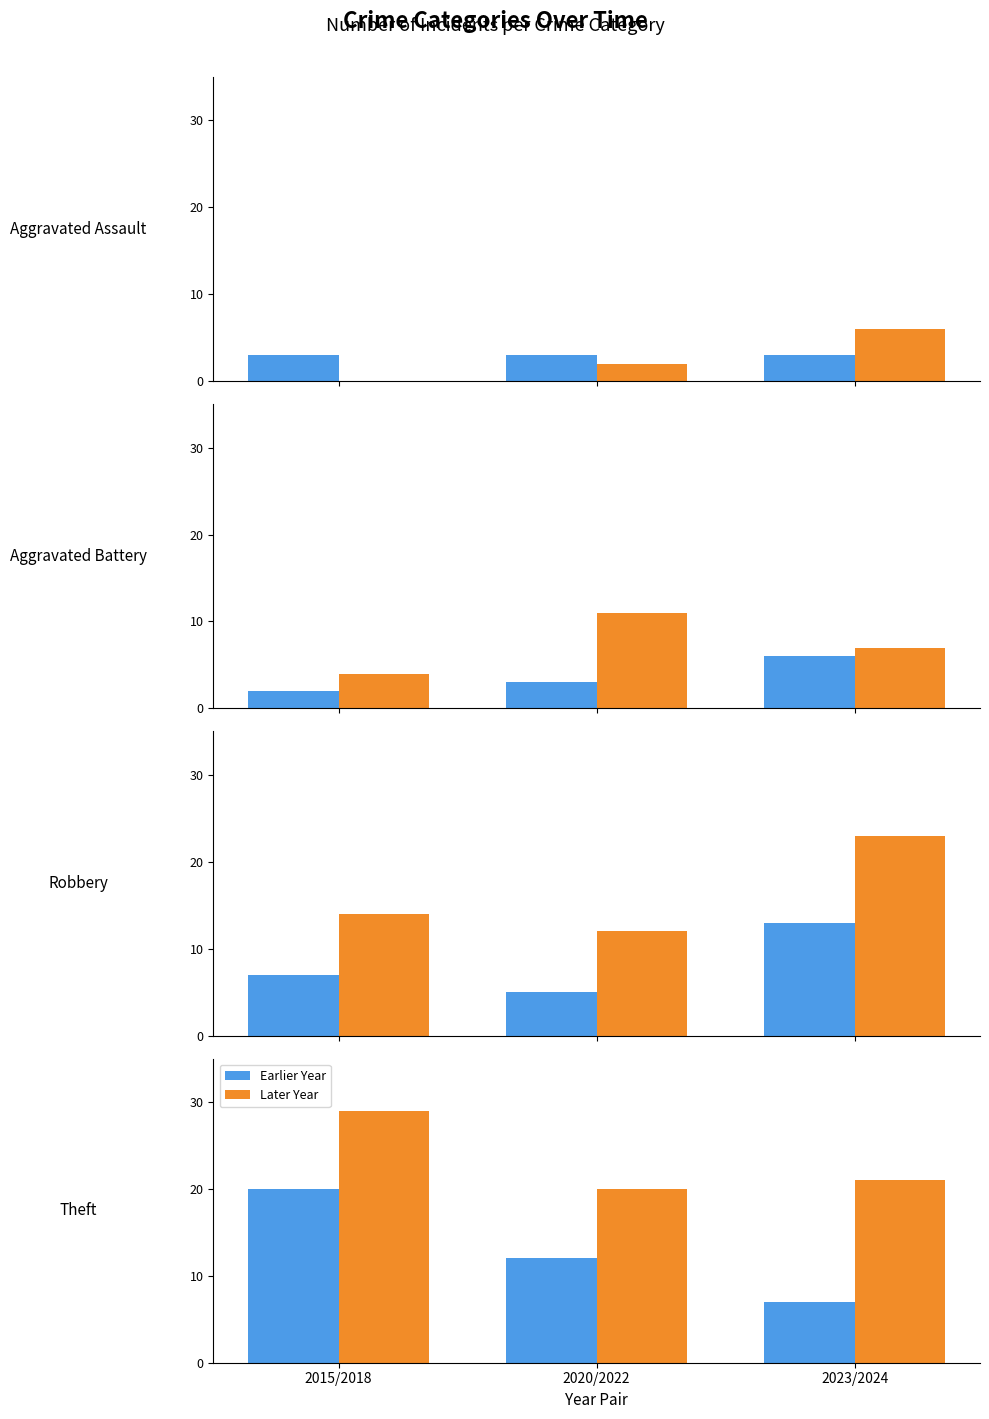

How many data points does each series have?

3